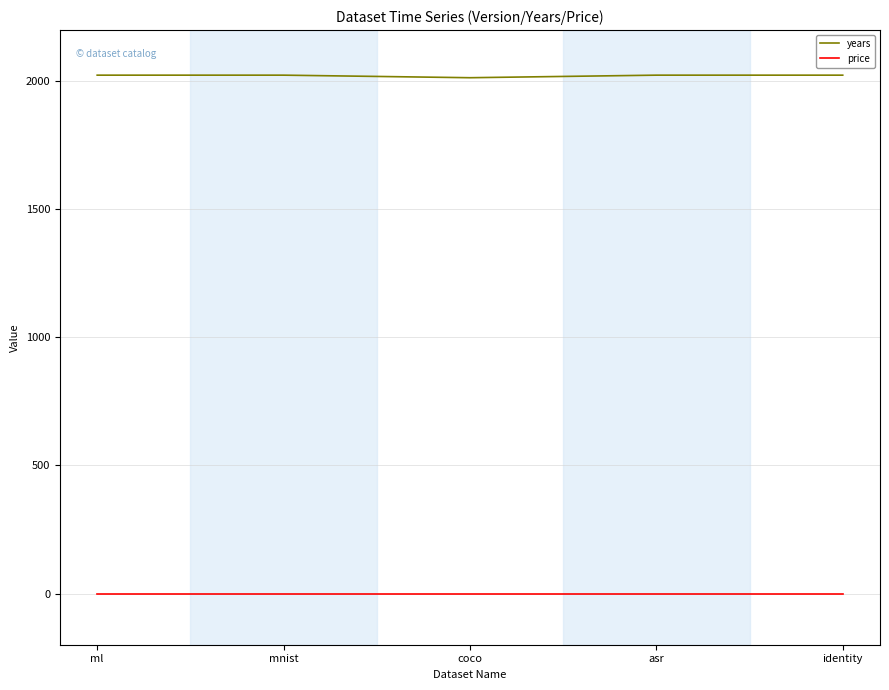

What are all the series names shown in the legend?

years, price